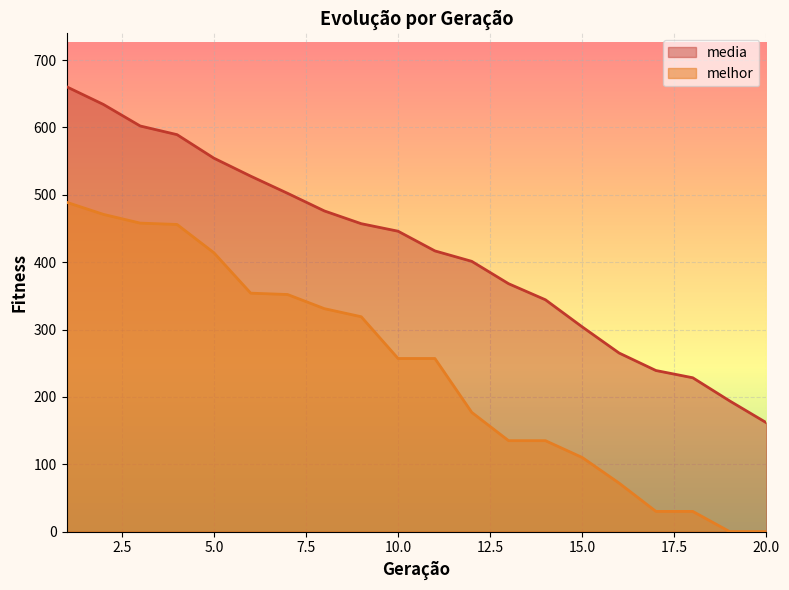

List the labels in order of melhor value, smallest first.

19, 20, 17, 18, 16, 15, 13, 14, 12, 10, 11, 9, 8, 7, 6, 5, 4, 3, 2, 1